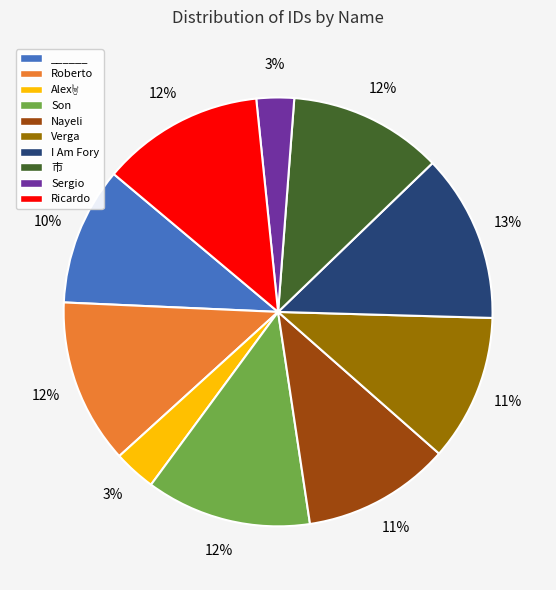

Between ______ and Nayeli, which is larger?

Nayeli